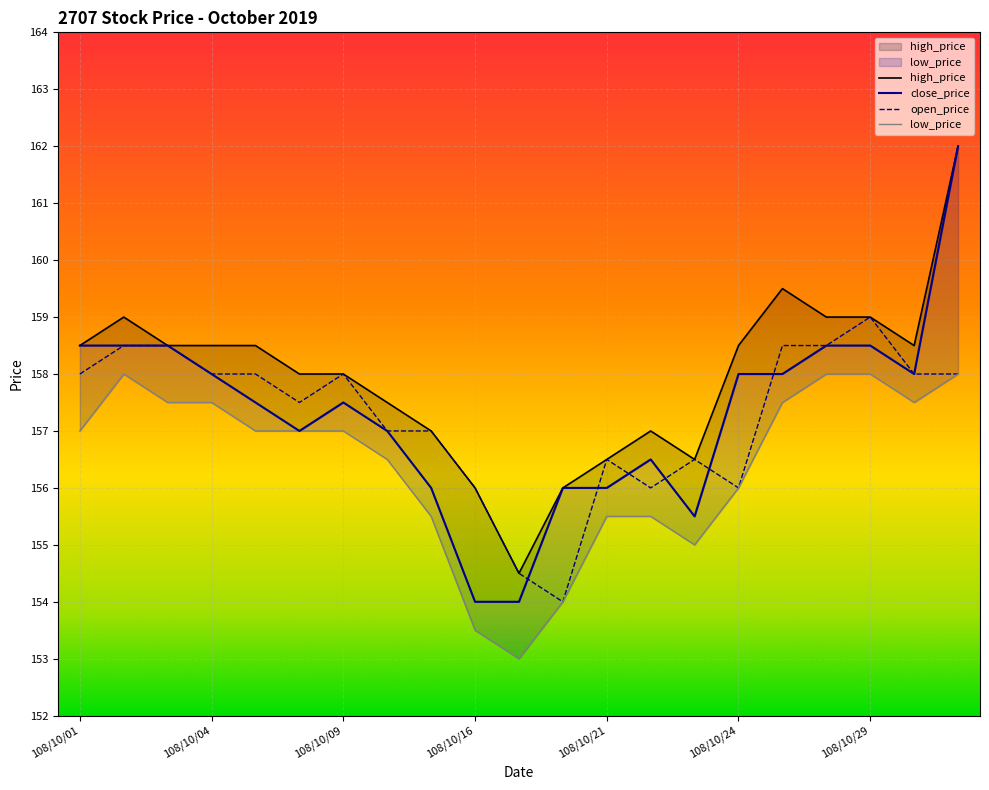

The close_price series shows 162.0 at 108/10/31. True or false?

True